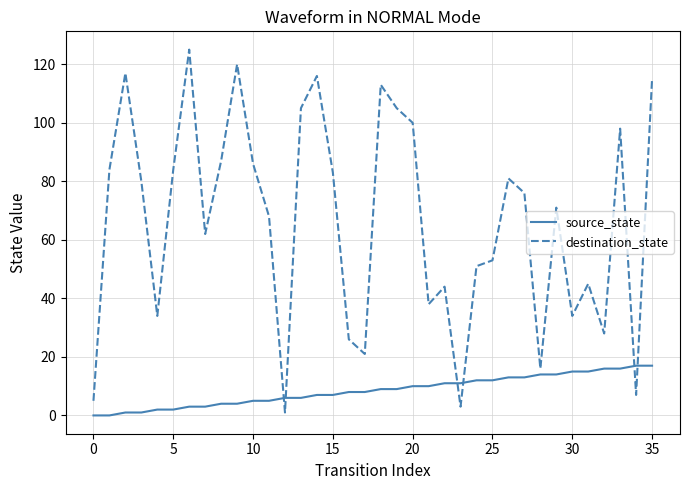

Which series has the largest total across all categories?

destination_state